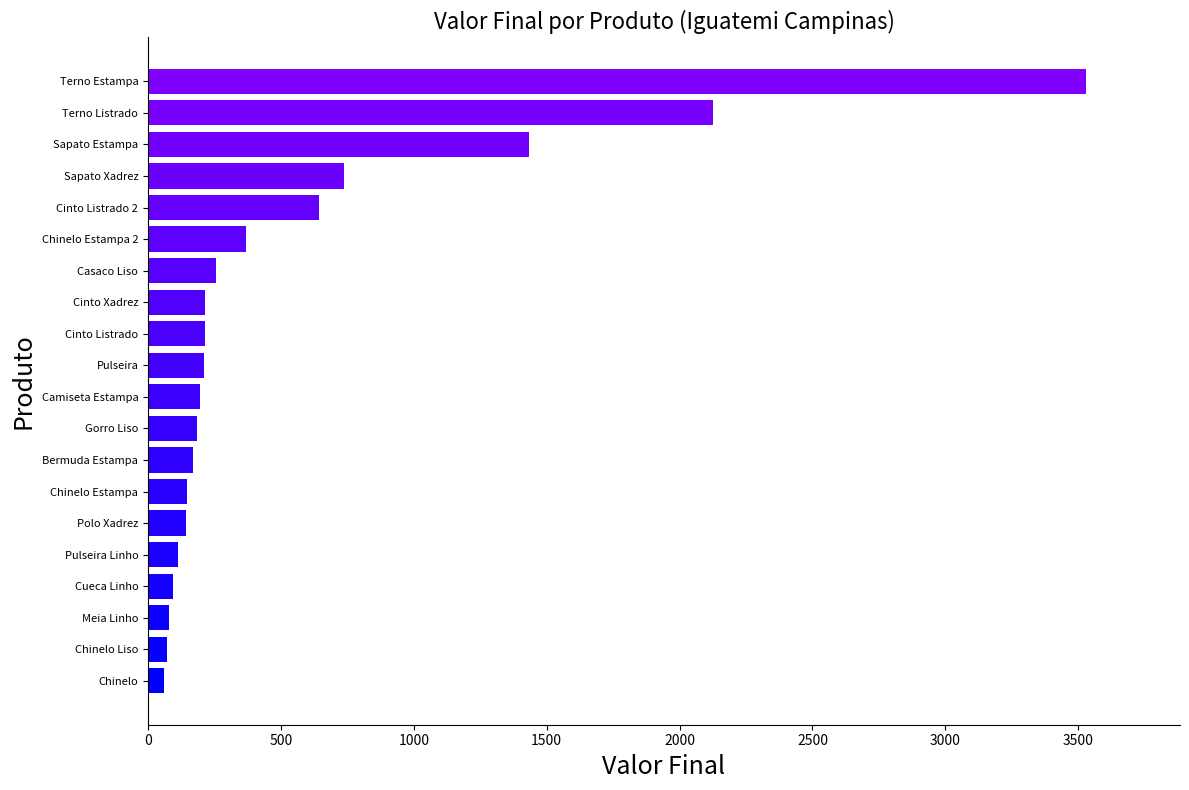

Is it true that the value at Cinto Xadrez is 343?

False